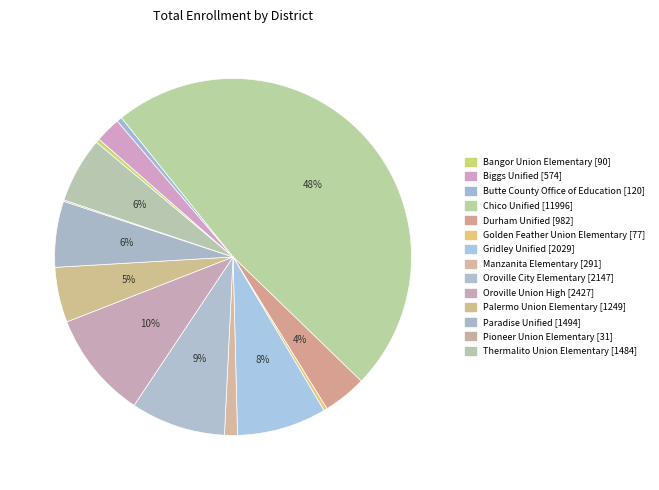

Approximately how many times larger is the value at Palermo Union Elementary compared to Butte County Office of Education?

10.4